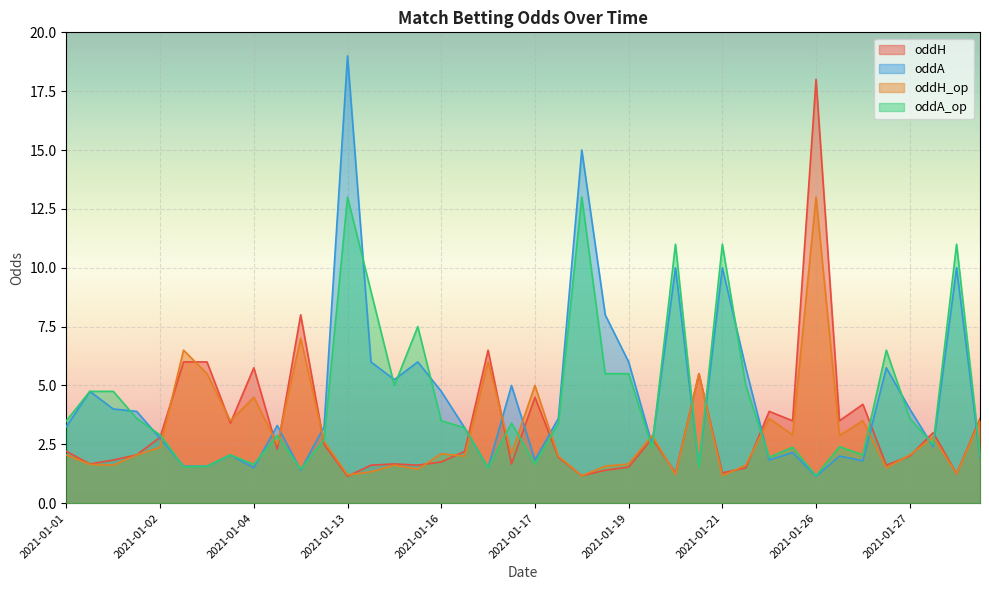

At which label does oddH_op first exceed 2?

2021-01-01